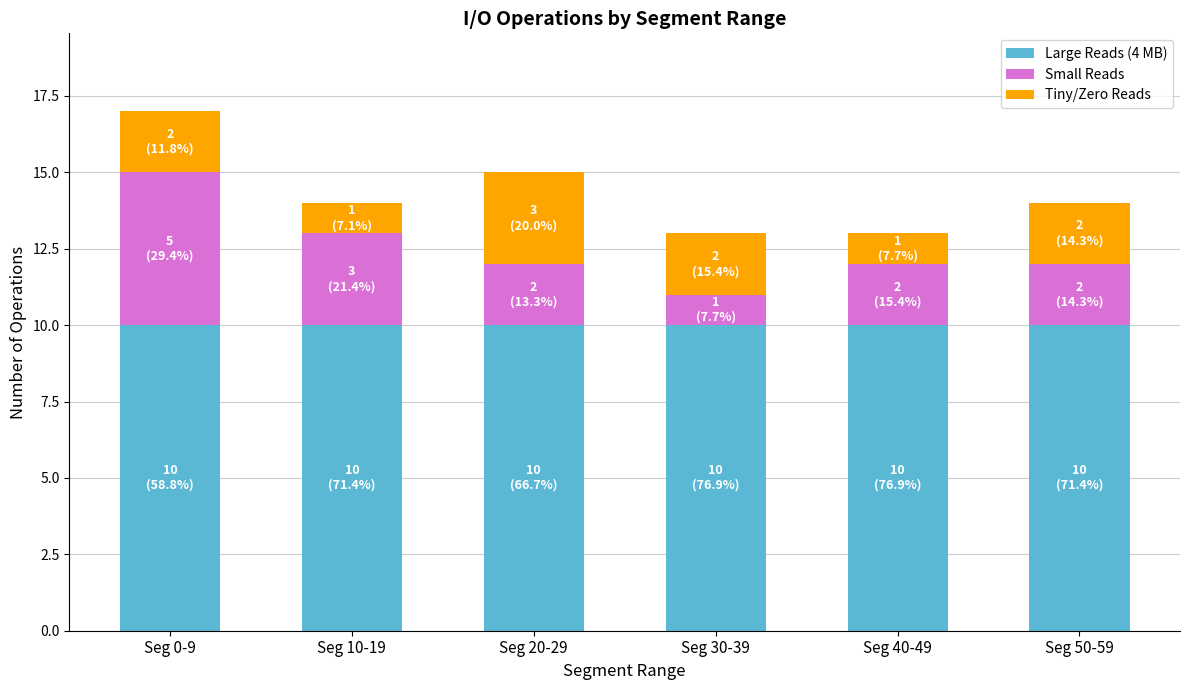

What is the sum of the Large Reads (4 MB) values at Seg 10-19 and Seg 0-9?

20